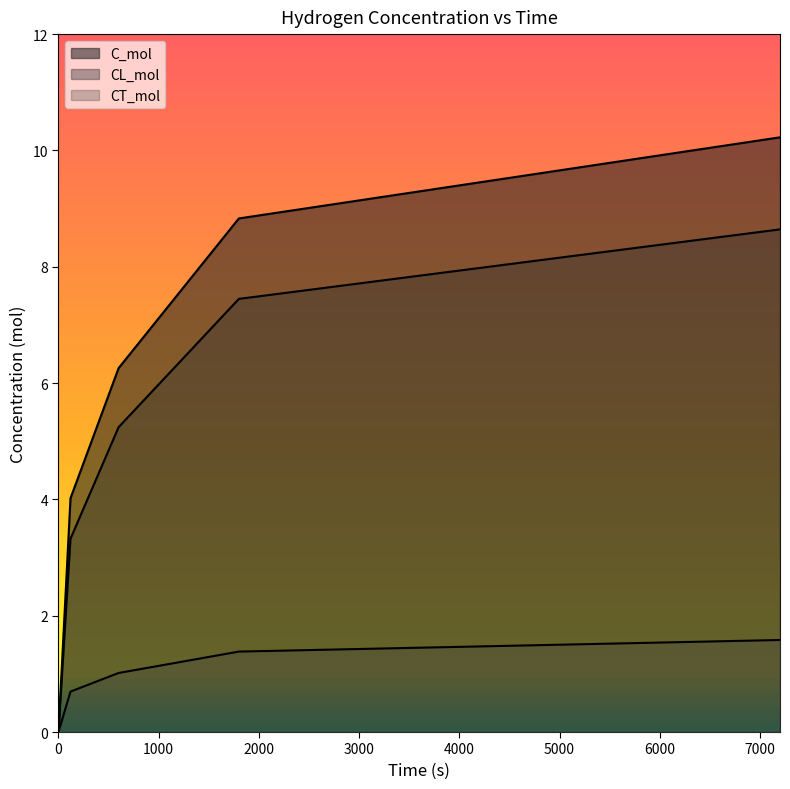

How many values in the CL_mol series exceed 5?

3